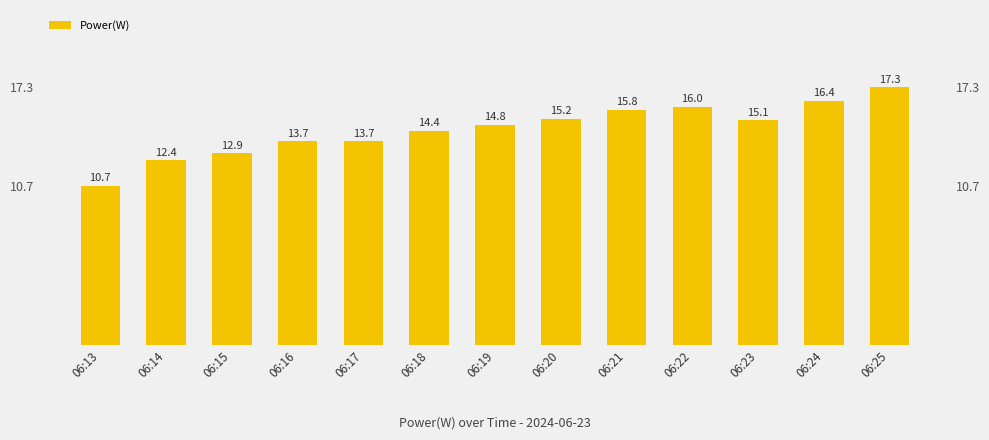

What is the smallest value displayed?

10.7